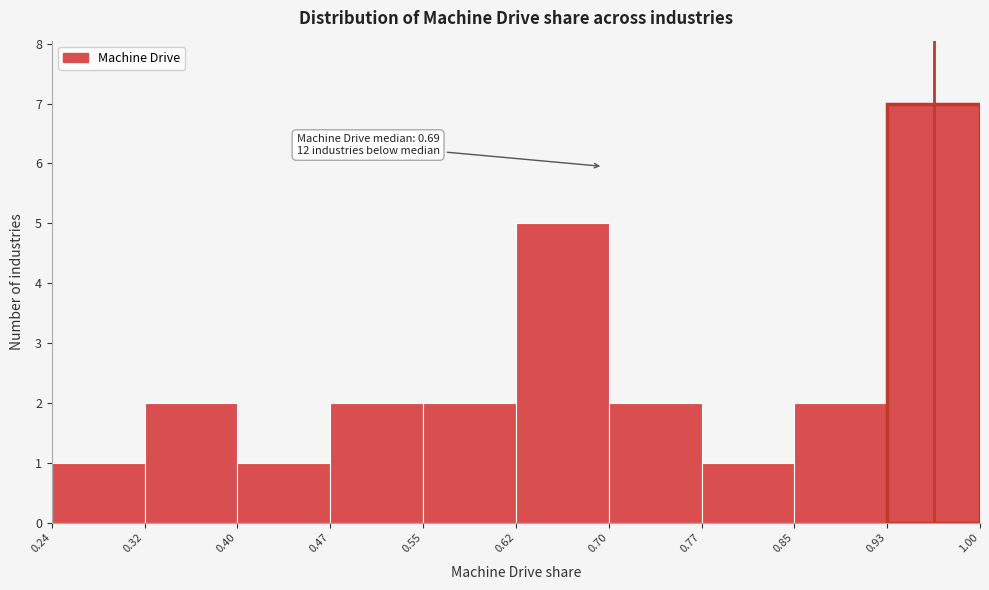

Over which range of the x-axis is the bar tallest?

0.93 to 1.00